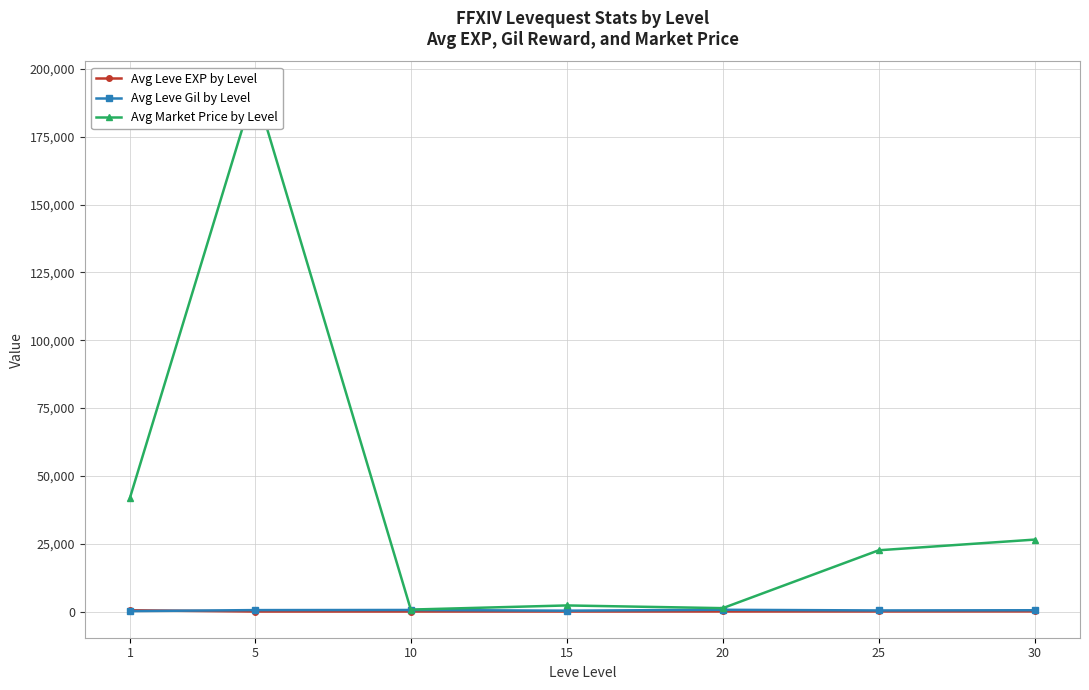

What is the maximum value for Avg Leve Gil by Level?

645.0